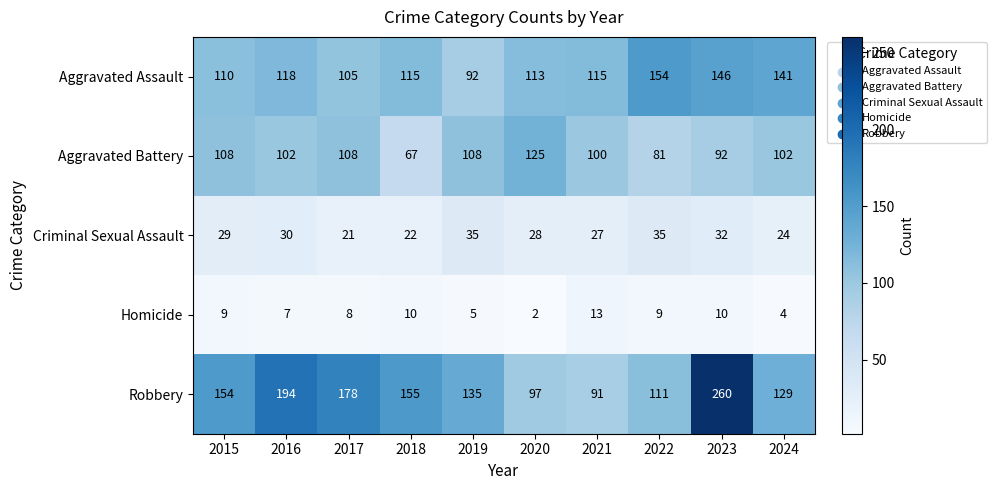

How many values in the Aggravated Battery series are below 102?

4